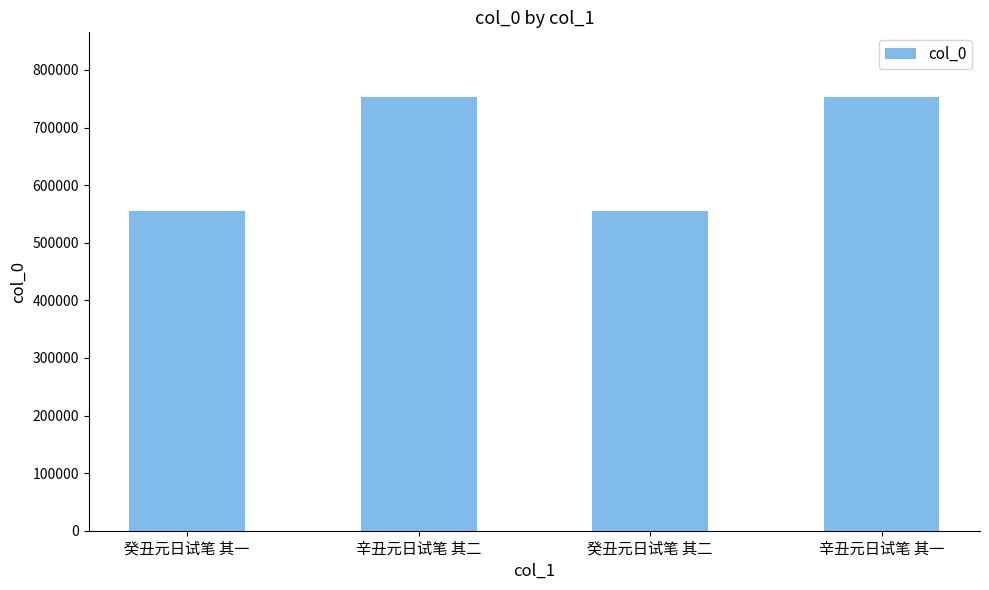

What is the sum of all values?

2613646